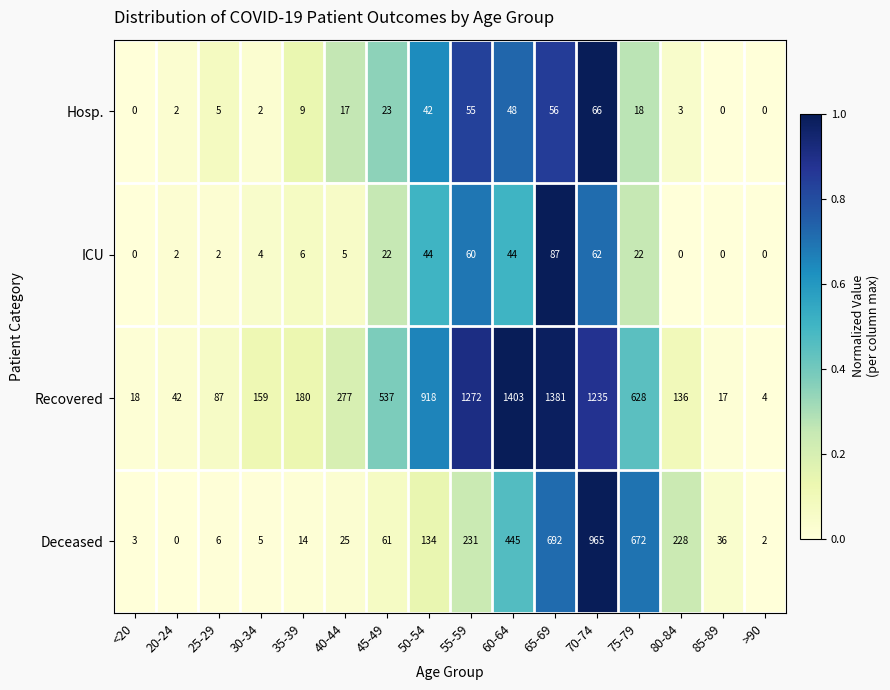

Rank the categories by Recovered value from lowest to highest.

>90, 85-89, <20, 20-24, 25-29, 80-84, 30-34, 35-39, 40-44, 45-49, 75-79, 50-54, 70-74, 55-59, 65-69, 60-64